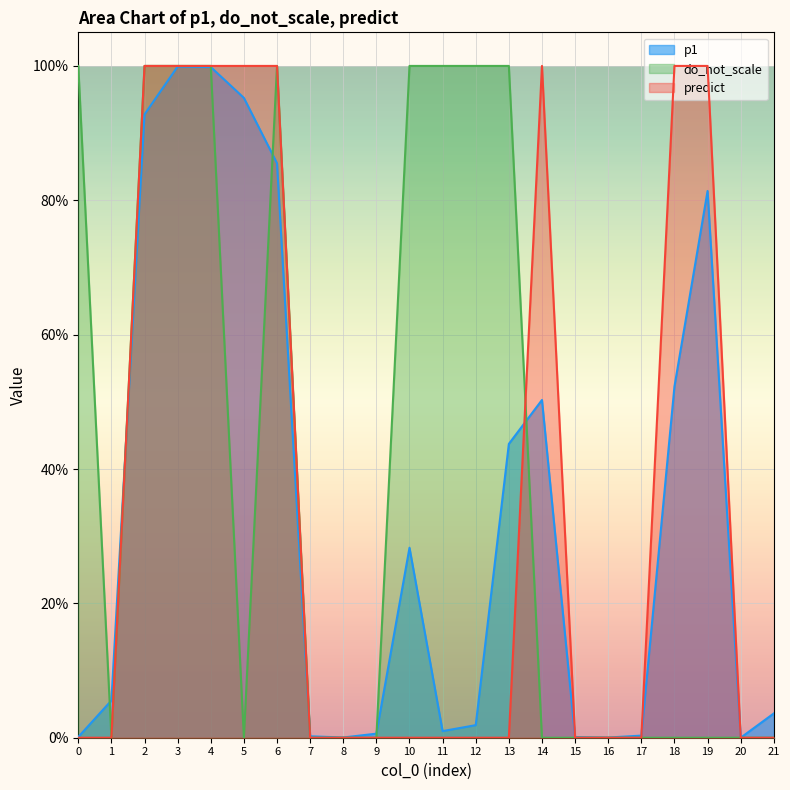

Is the value of p1 at 4 greater than the value of predict at 3?

No